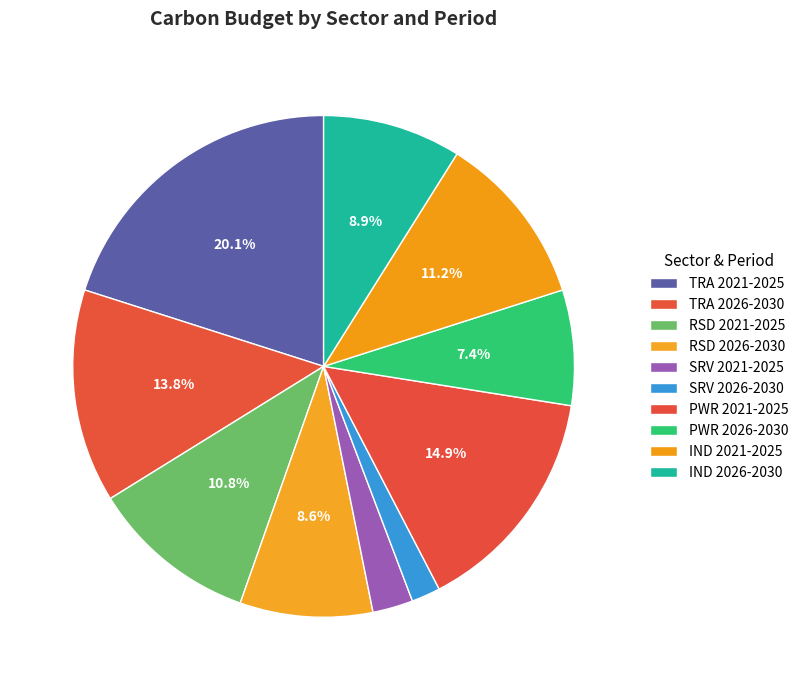

Rank the categories by value from highest to lowest.

TRA 2021-2025, PWR 2021-2025, TRA 2026-2030, IND 2021-2025, RSD 2021-2025, IND 2026-2030, RSD 2026-2030, PWR 2026-2030, SRV 2021-2025, SRV 2026-2030